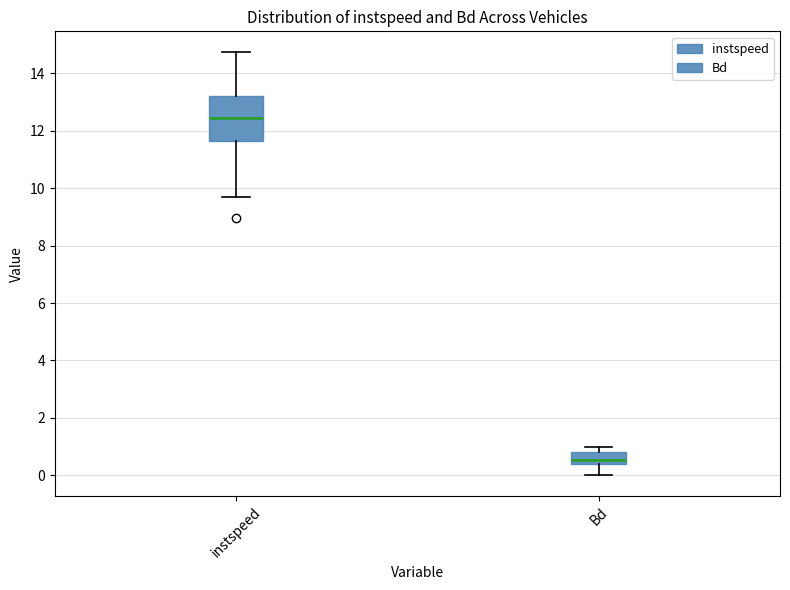

Reading left to right, transcribe this box plot: for each box, give where its median line is, the range the box spans, and where its two whiskers end, as read against the y-axis. The values are not printed on the chart, so give them approximately, as read against the axis.

instspeed: median 12.4, box 11.6 to 13.2, whiskers 9.6 to 14.8
Bd: median 0.6, box 0.4 to 0.8, whiskers 0.0 to 1.0